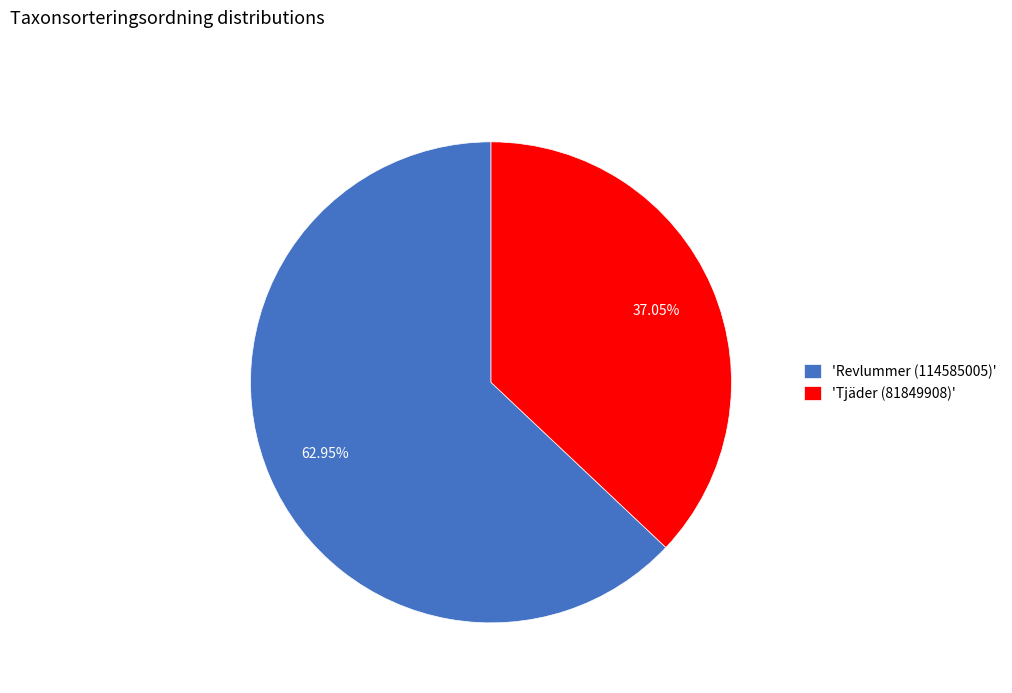

Is the sum of 'Tjäder (81849908)' and 'Revlummer (114585005)' greater than half?

Yes